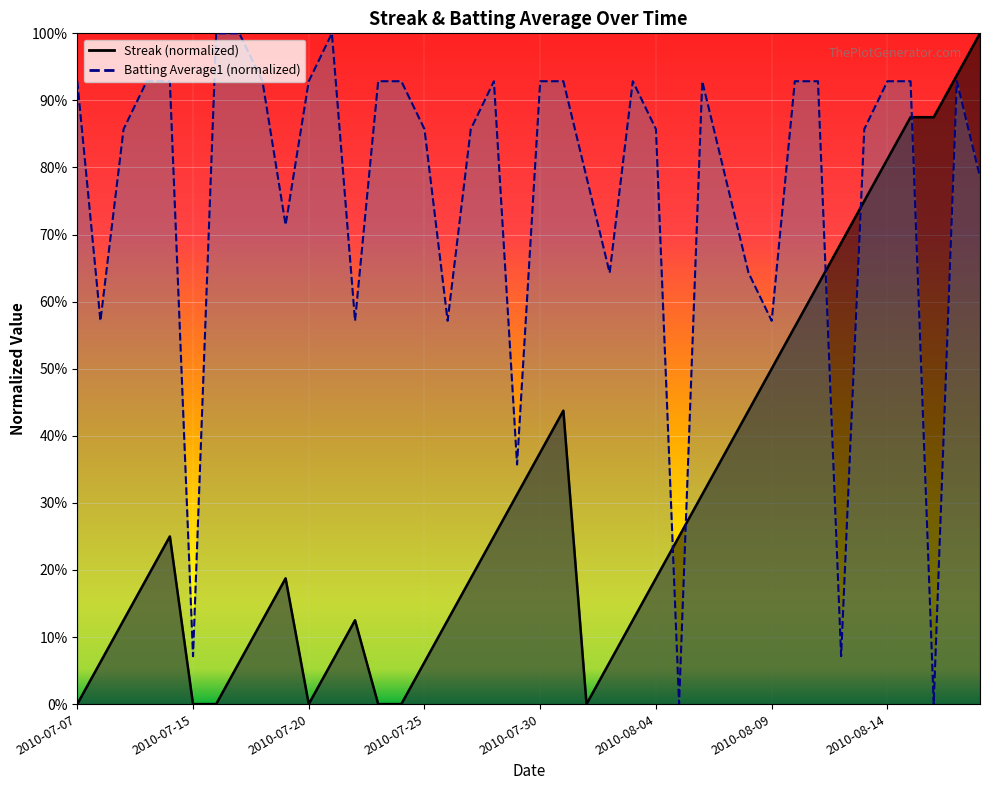

The Streak series shows 0.2 at 2010-07-31. True or false?

False